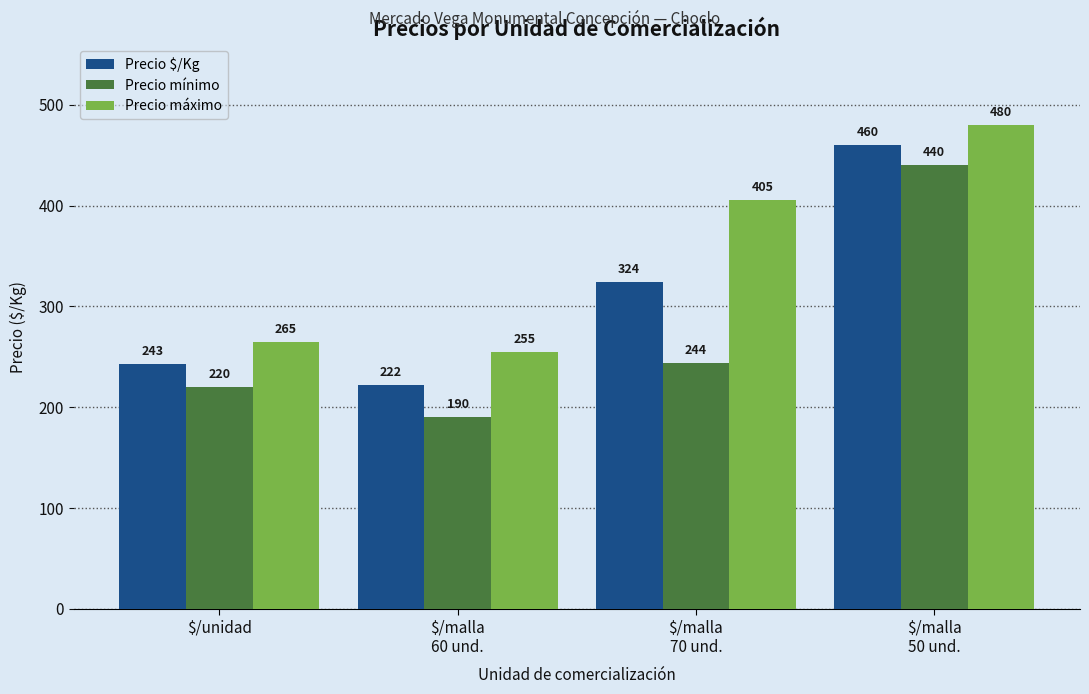

What is the label of the 1st bar from the left?

$/unidad